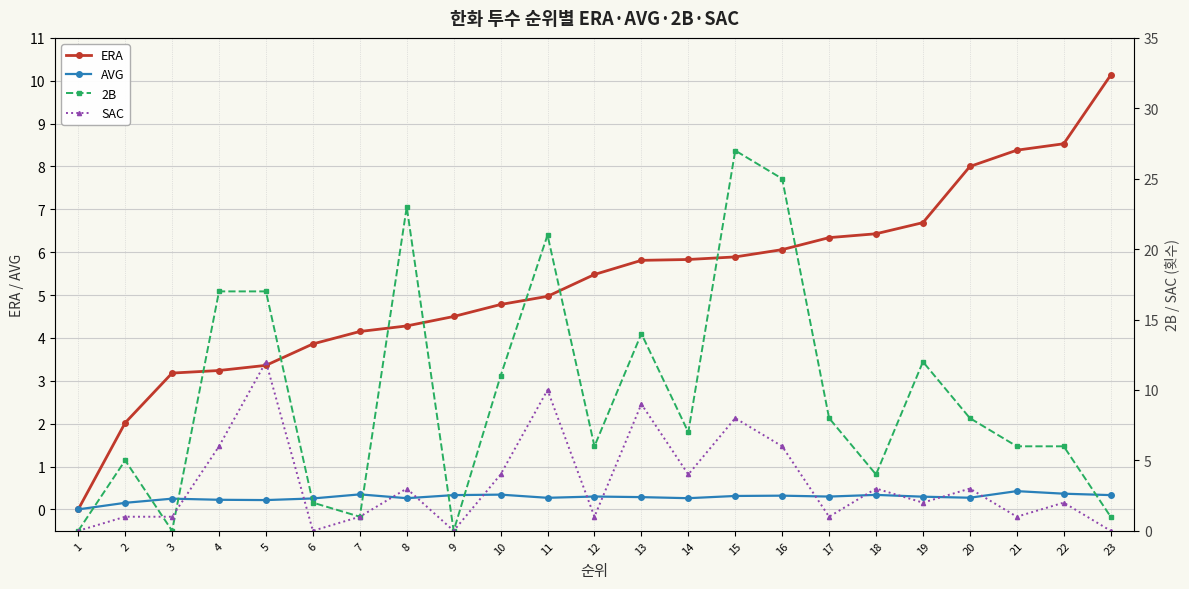

What is the value of the AVG point at the 15th from the left?

0.3